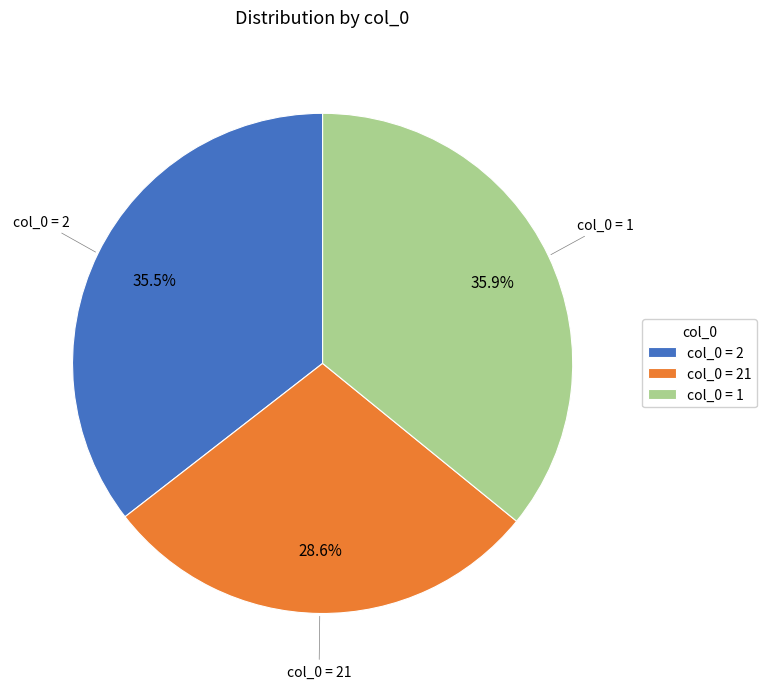

What is the smallest slice in the pie chart?

col_0 = 21